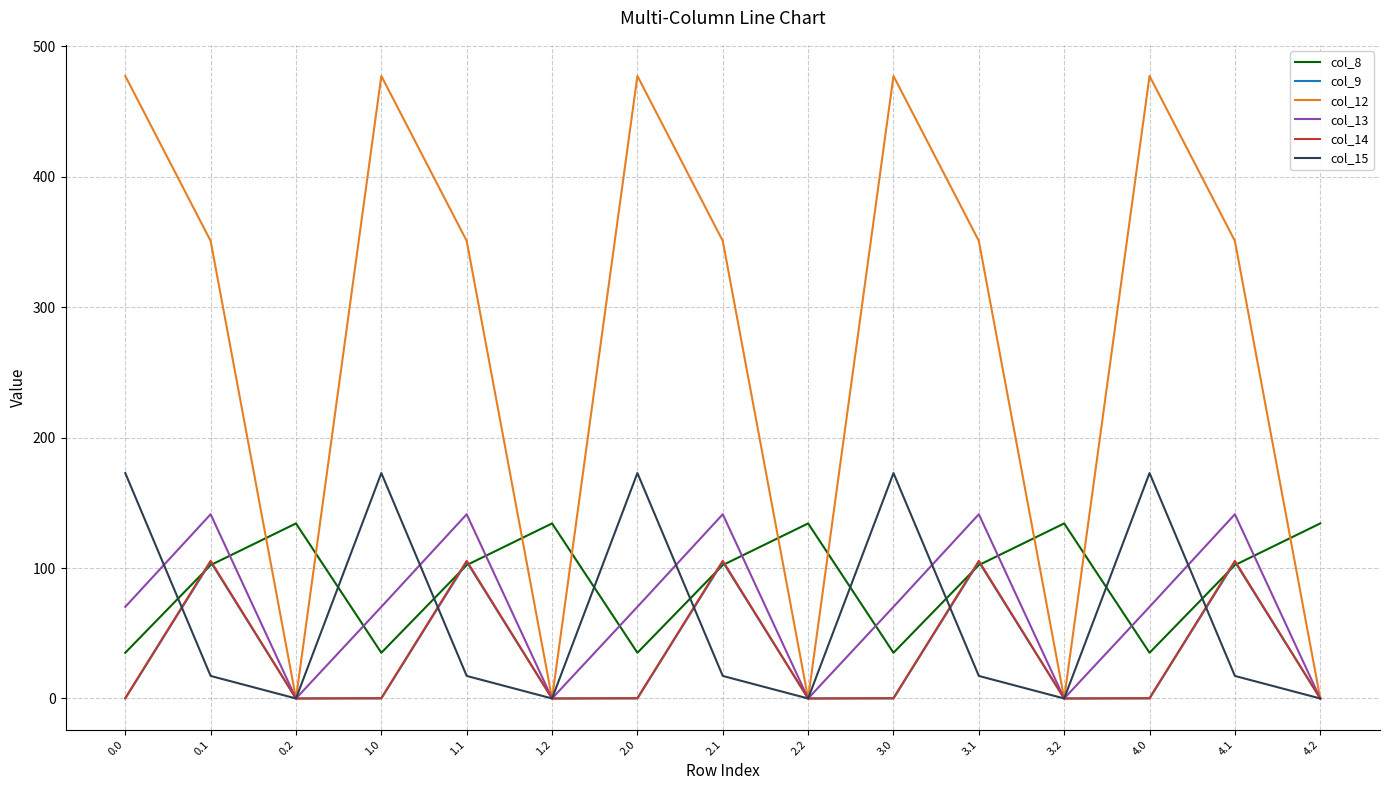

What is the total value across all series at 1.2?

134.2